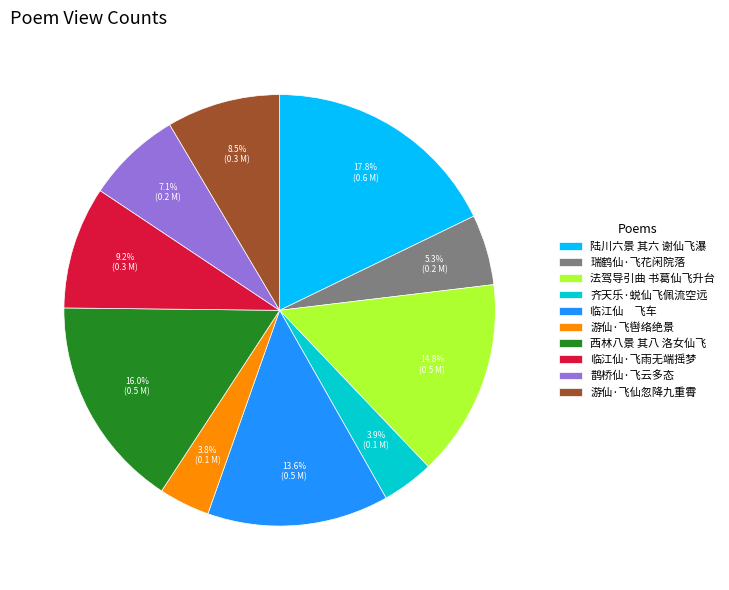

What is the largest slice in the pie chart?

陆川六景 其六 谢仙飞瀑